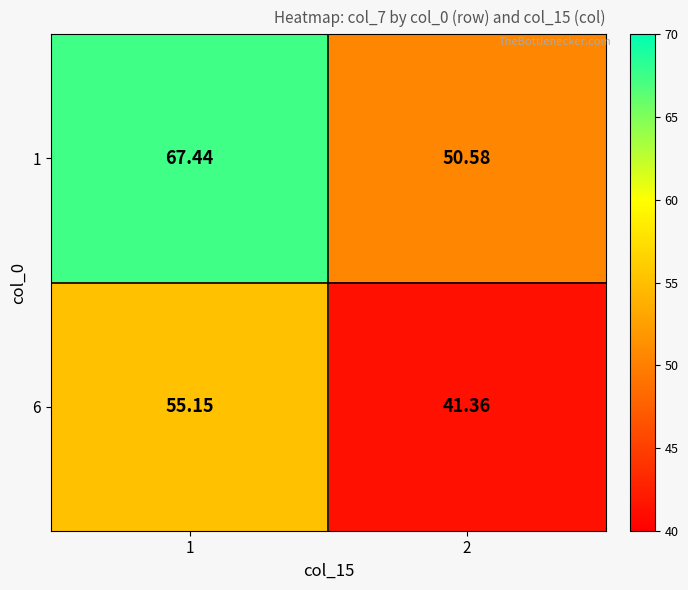

Is the value of 6 at 2 greater than the value of 1 at 1?

No